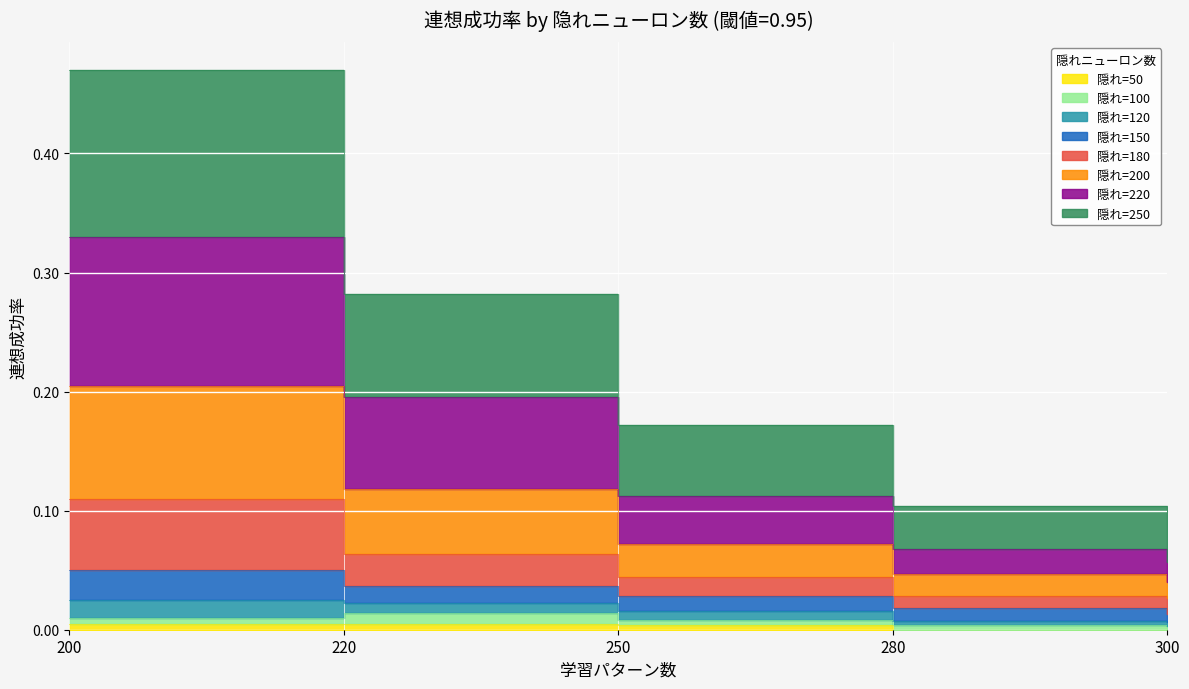

Which series has the largest total across all categories?

220